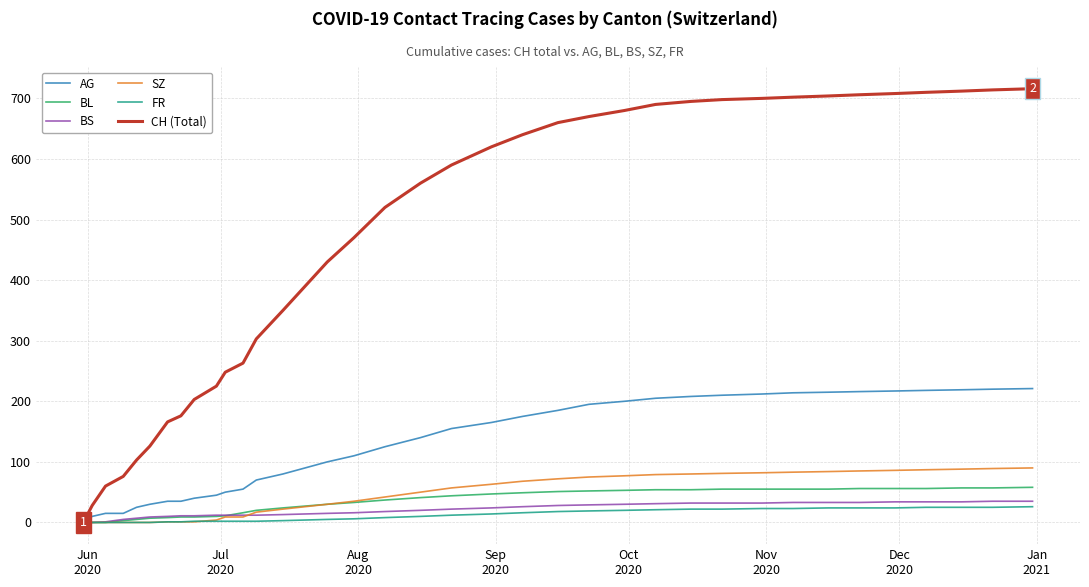

Which series has the largest total across all categories?

CH (Total)